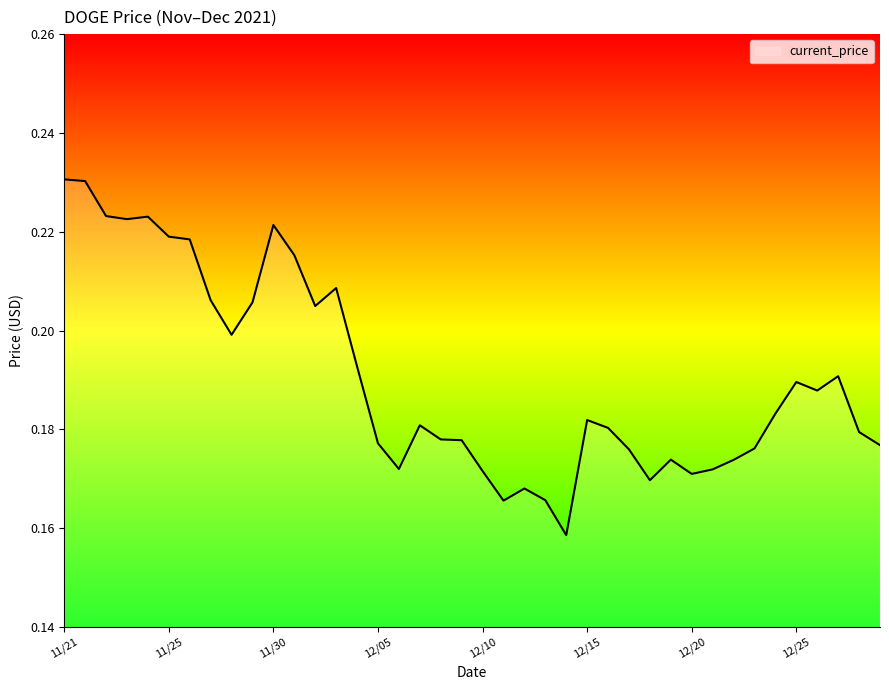

At which category does the data reach its first local peak?

11/24